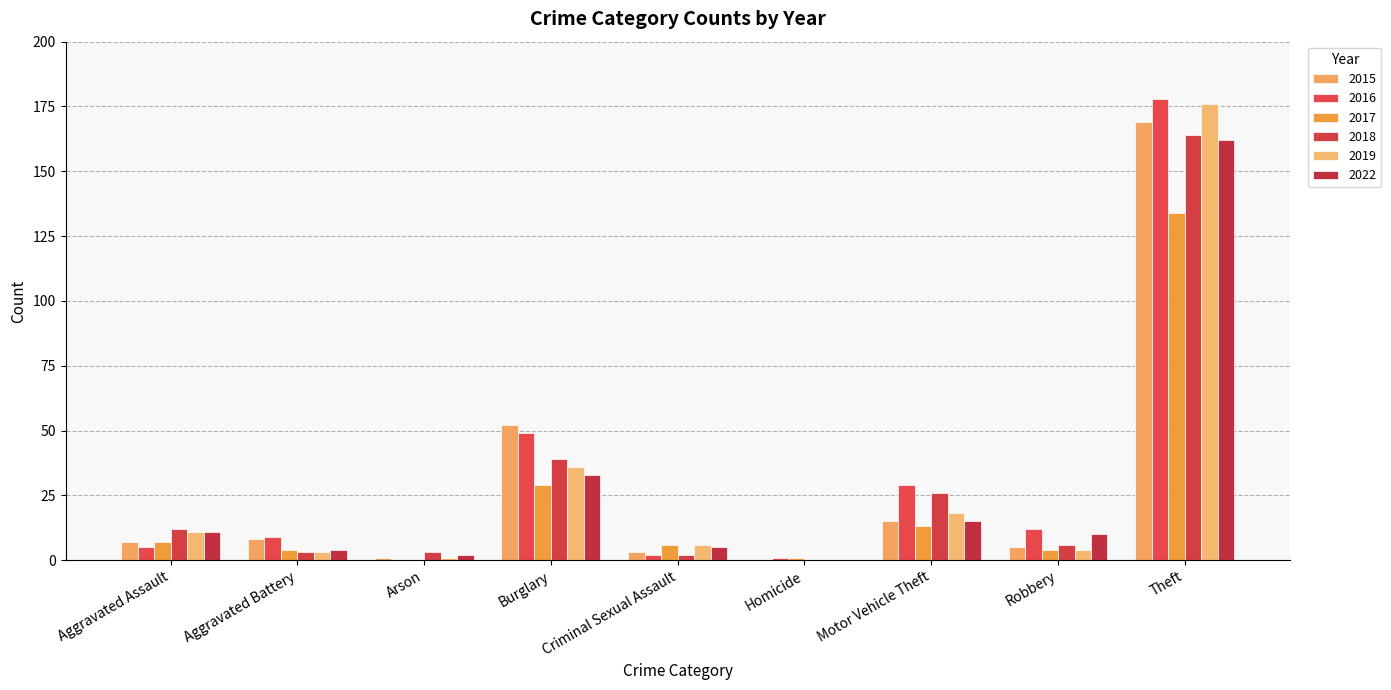

At how many categories does at least one series exceed 109?

1